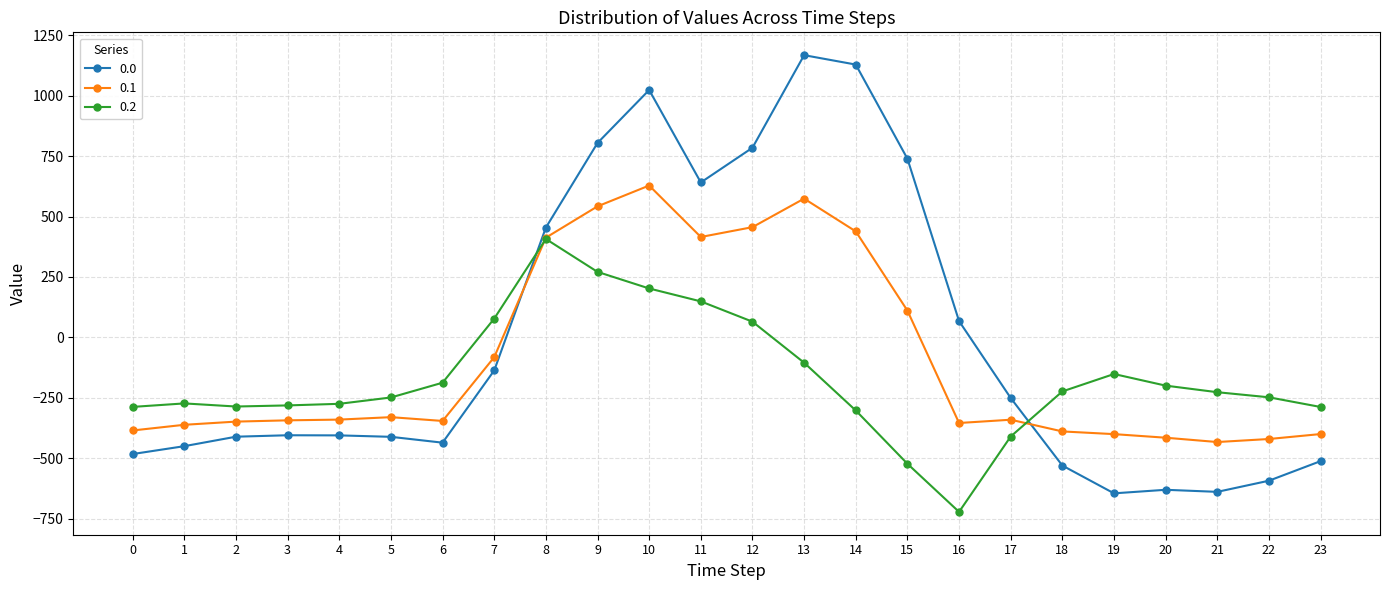

What is the value of the 0.2 point at the 14th from the left?

-104.4